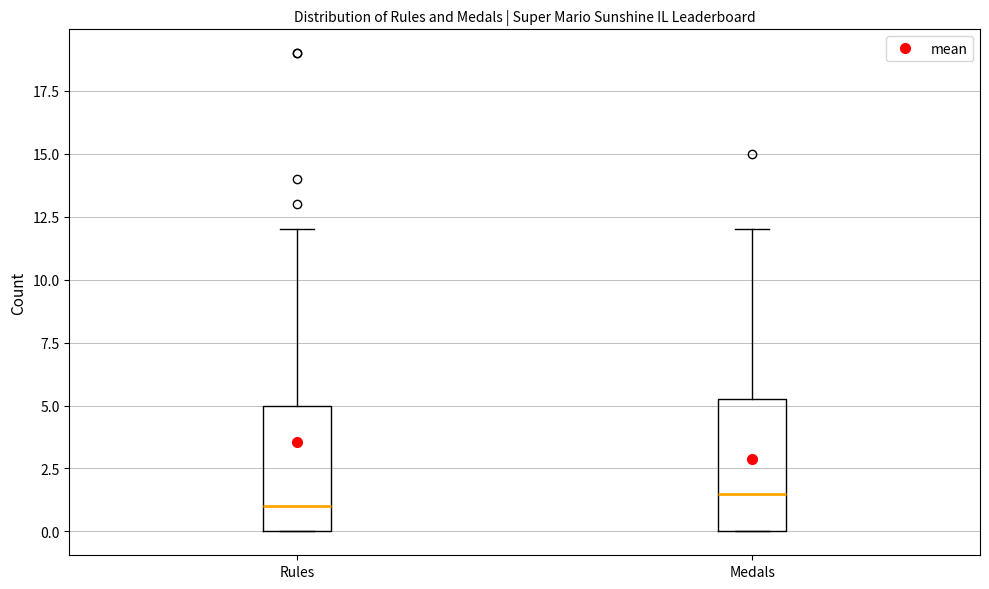

Where does the upper whisker of the box for Medals end on the y-axis? The values are not printed on the chart, so give them approximately, as read against the axis.

12.0